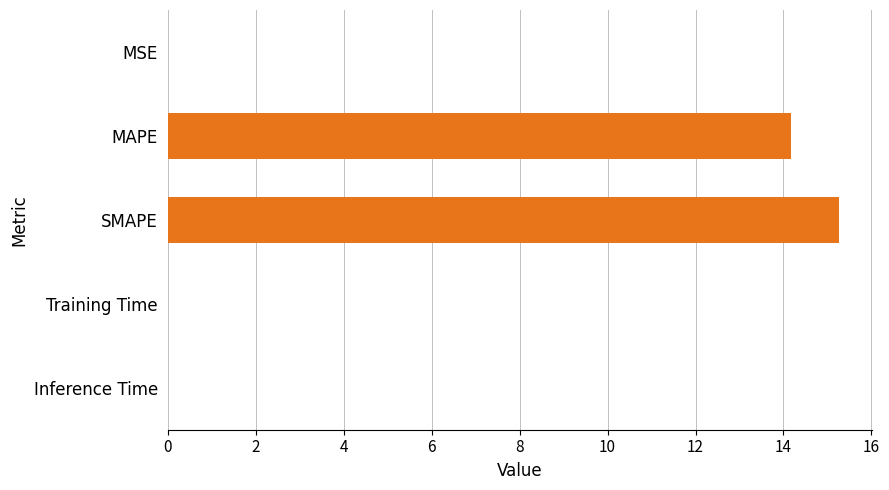

Which has a higher value, Inference Time or SMAPE?

SMAPE